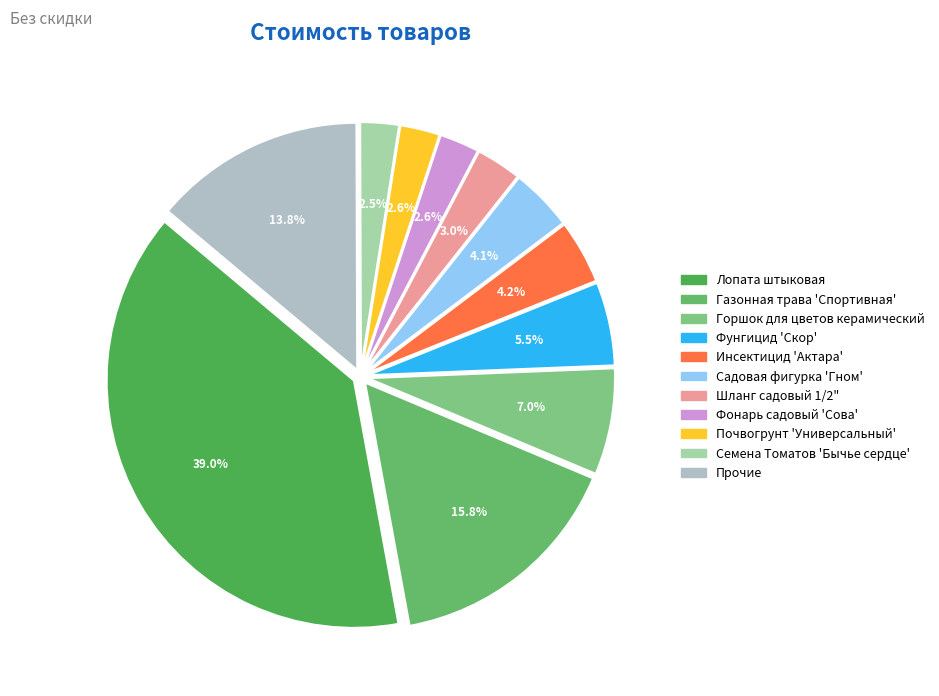

What percentage do Фонарь садовый 'Сова' and Садовая фигурка 'Гном' together represent?

6.7%